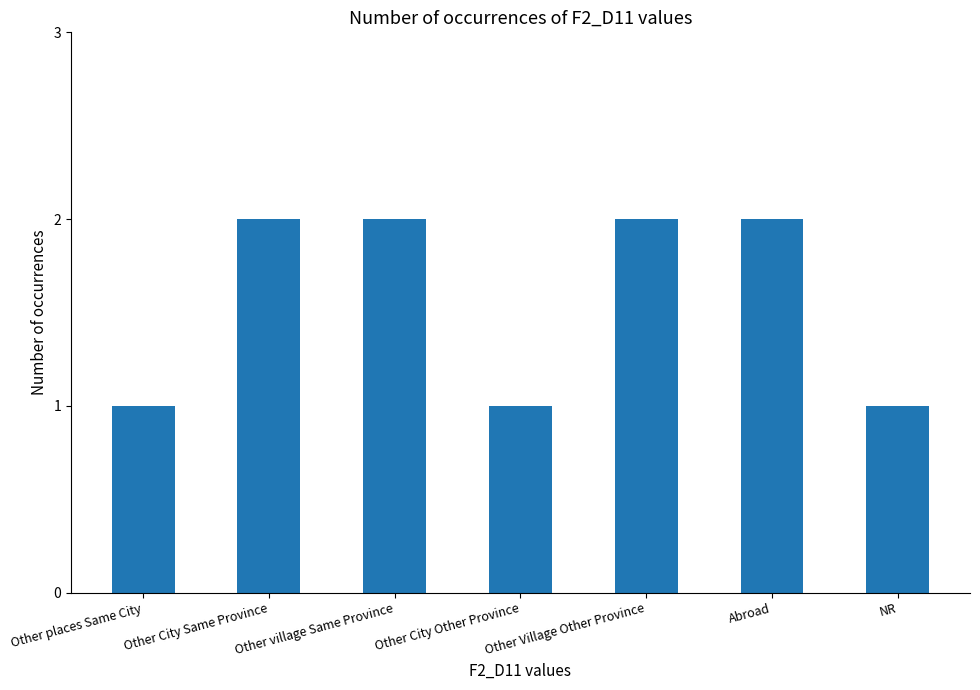

Does the chart contain stacked bars?

No